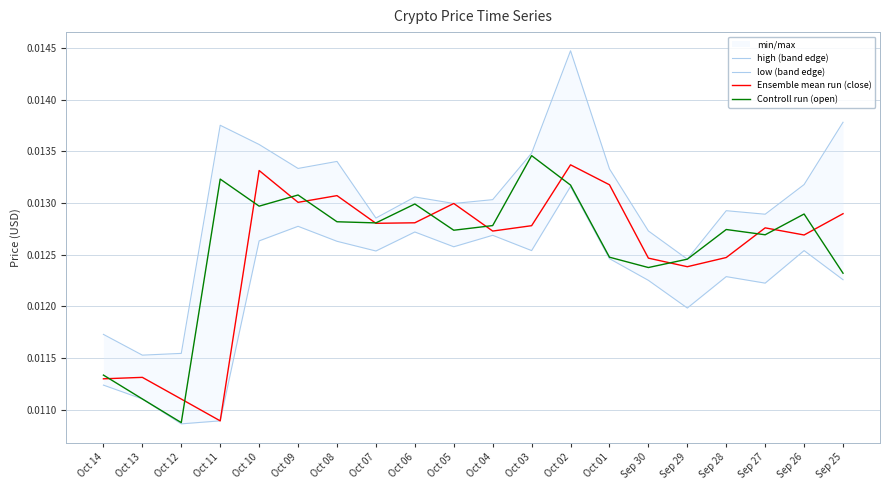

Which series changed the most between Oct 05 and Oct 03?

Controll run (open)